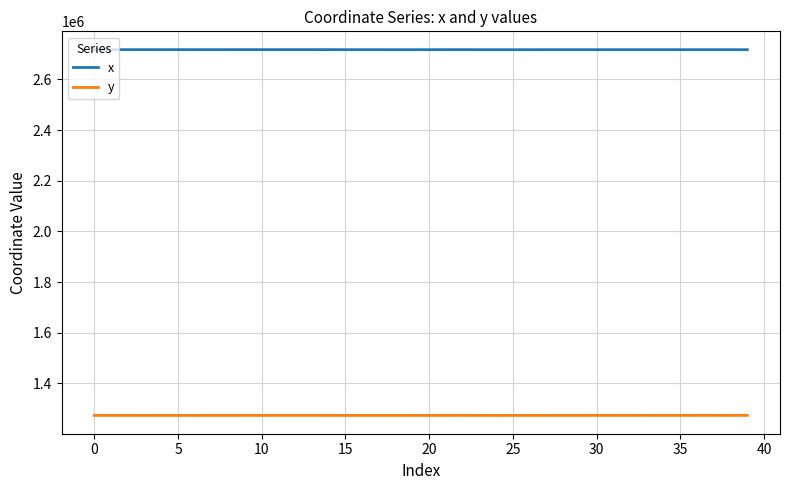

List the series in order of their overall mean, highest first.

x, y